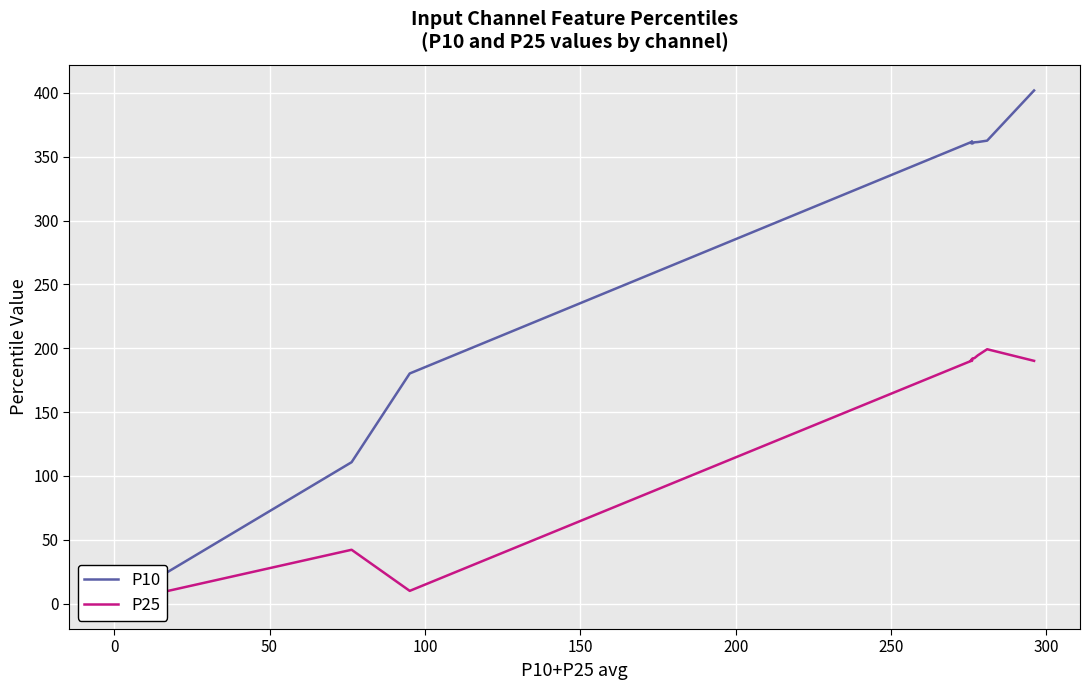

What is the label of the 9th point from the right?

200